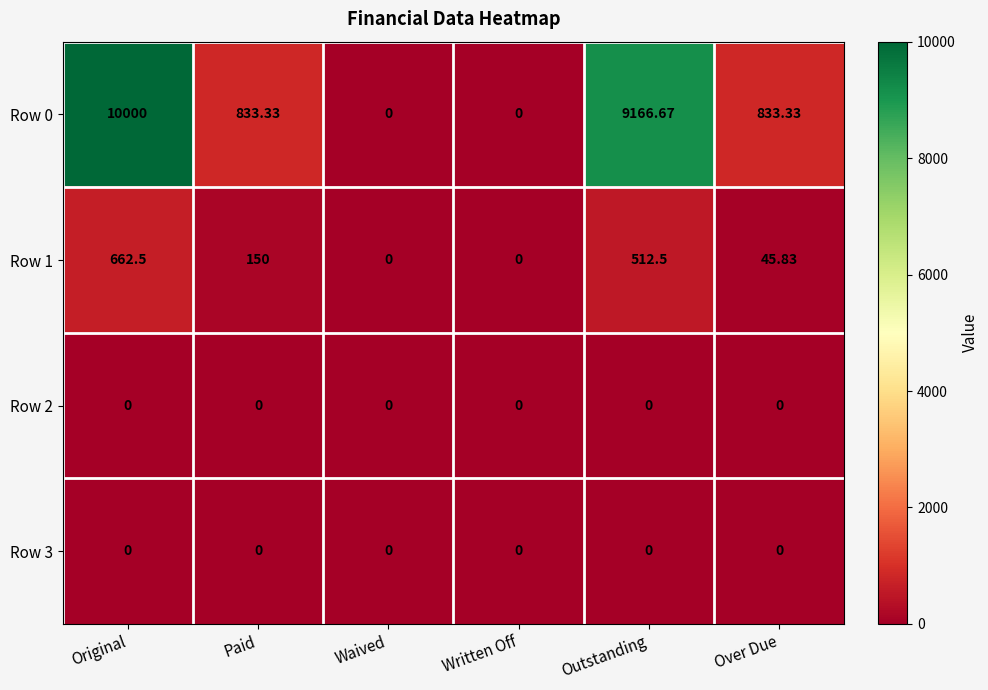

At which label does Row 0 first exceed 833?

Original